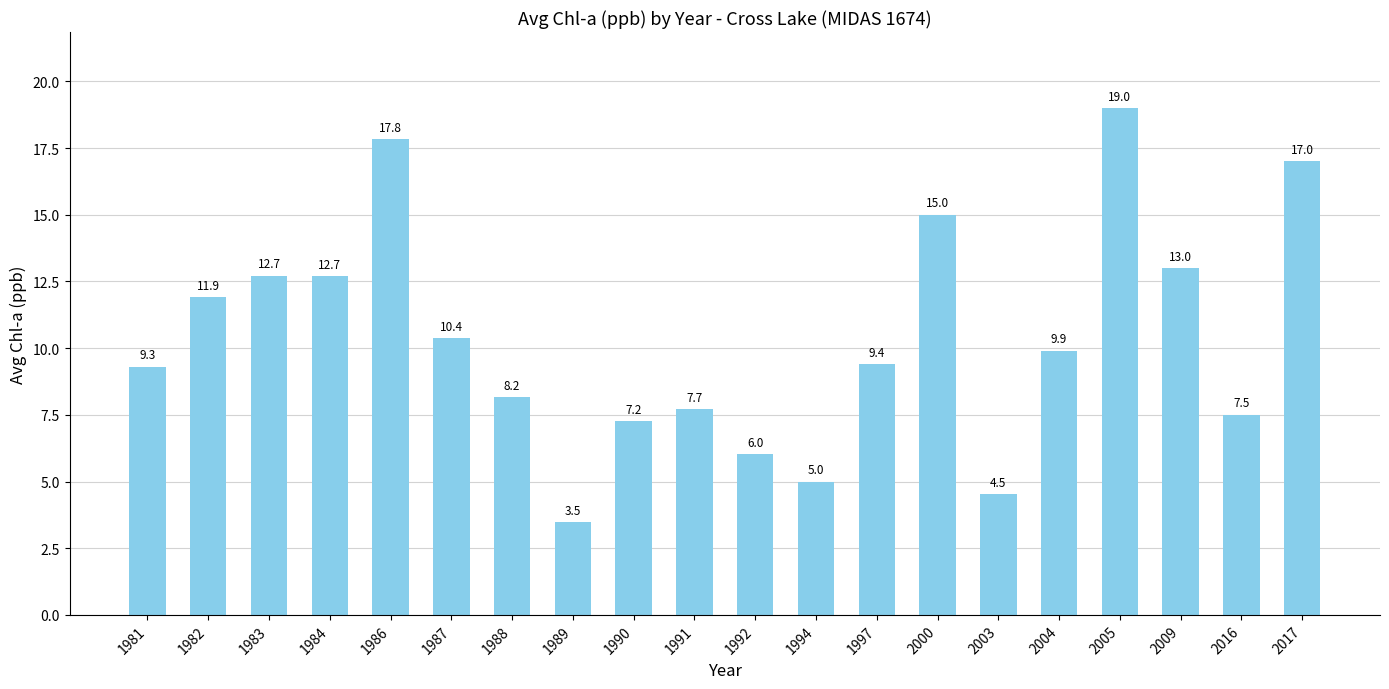

What is the sum of the values at 1984 and 2004?

22.6